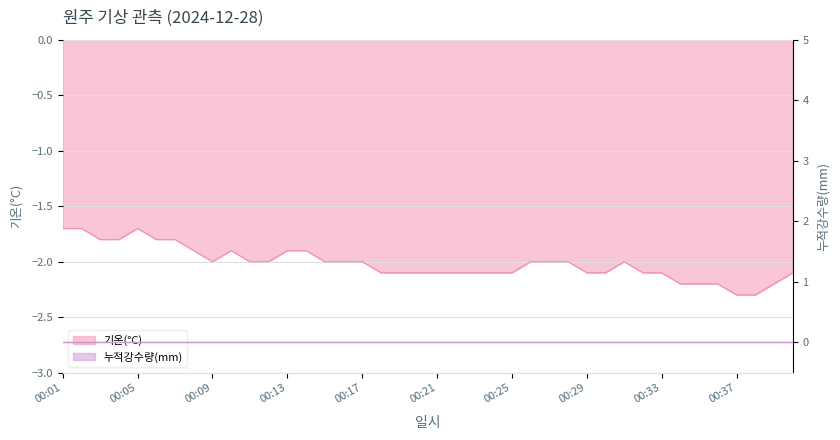

At which label does the data first exceed -2?

00:01